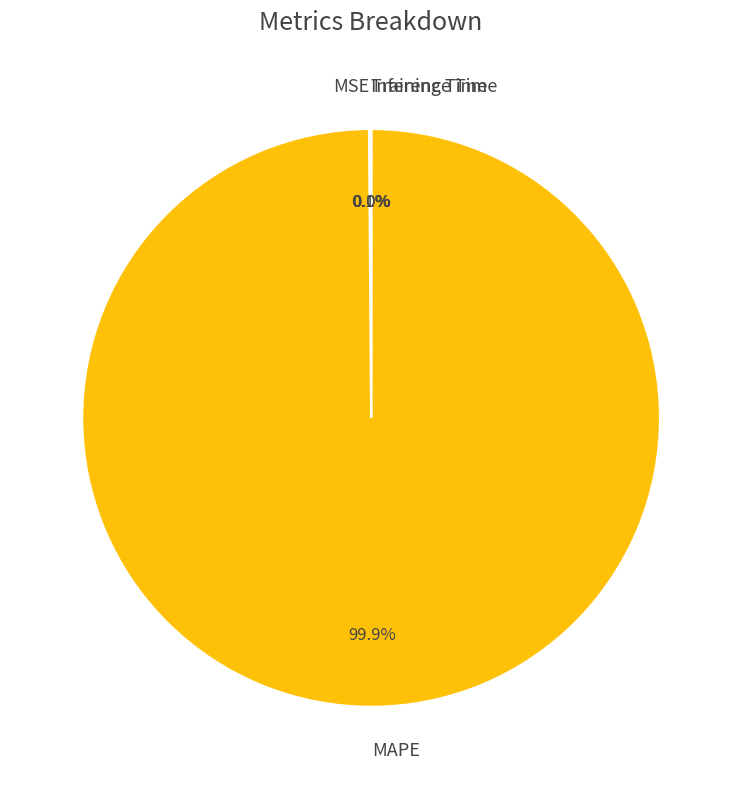

Is there a majority slice in this chart?

Yes